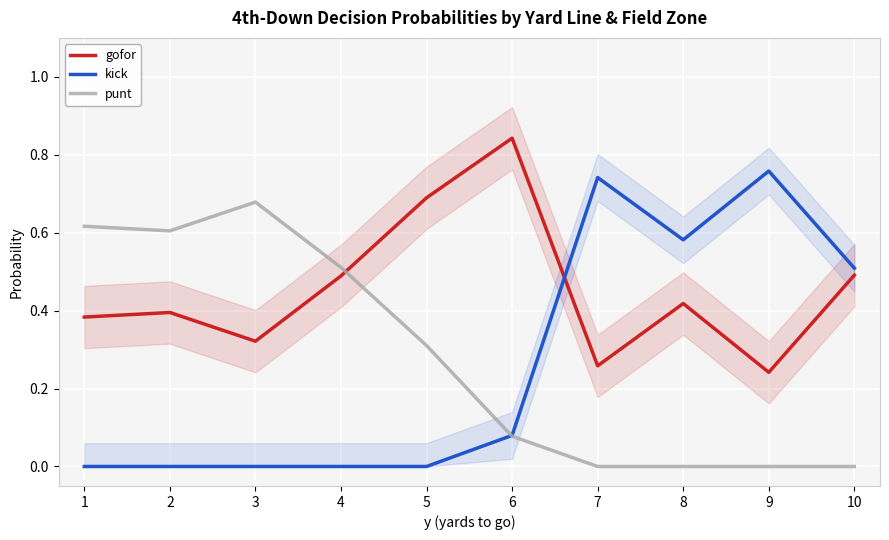

How many data points in punt are above 0?

6